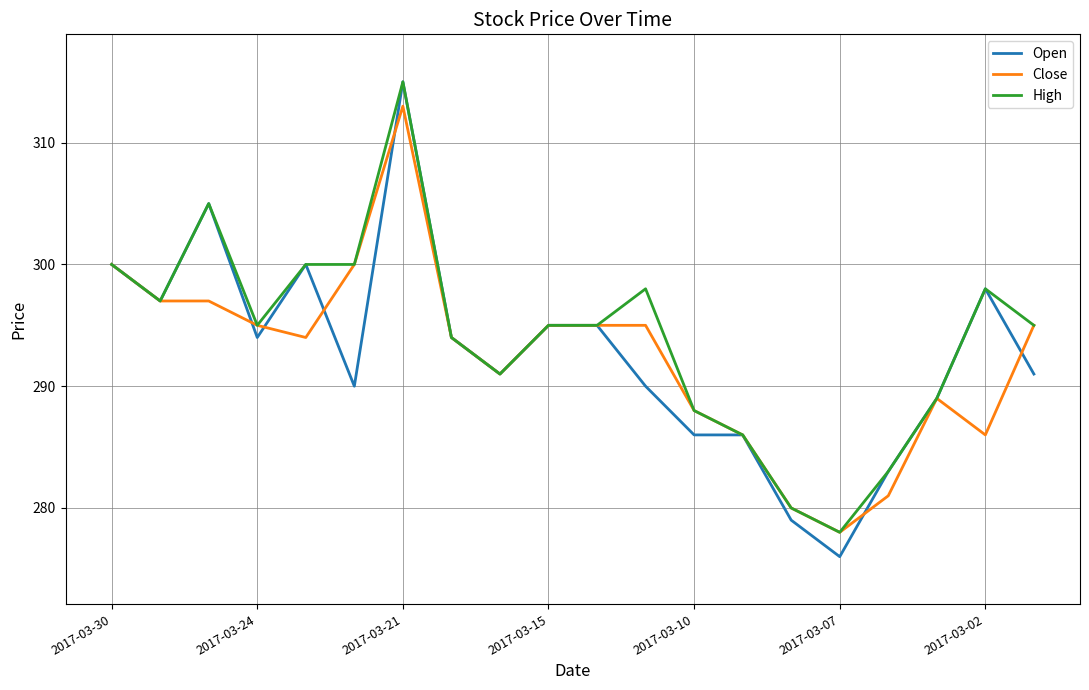

How many lines are shown in the chart?

3